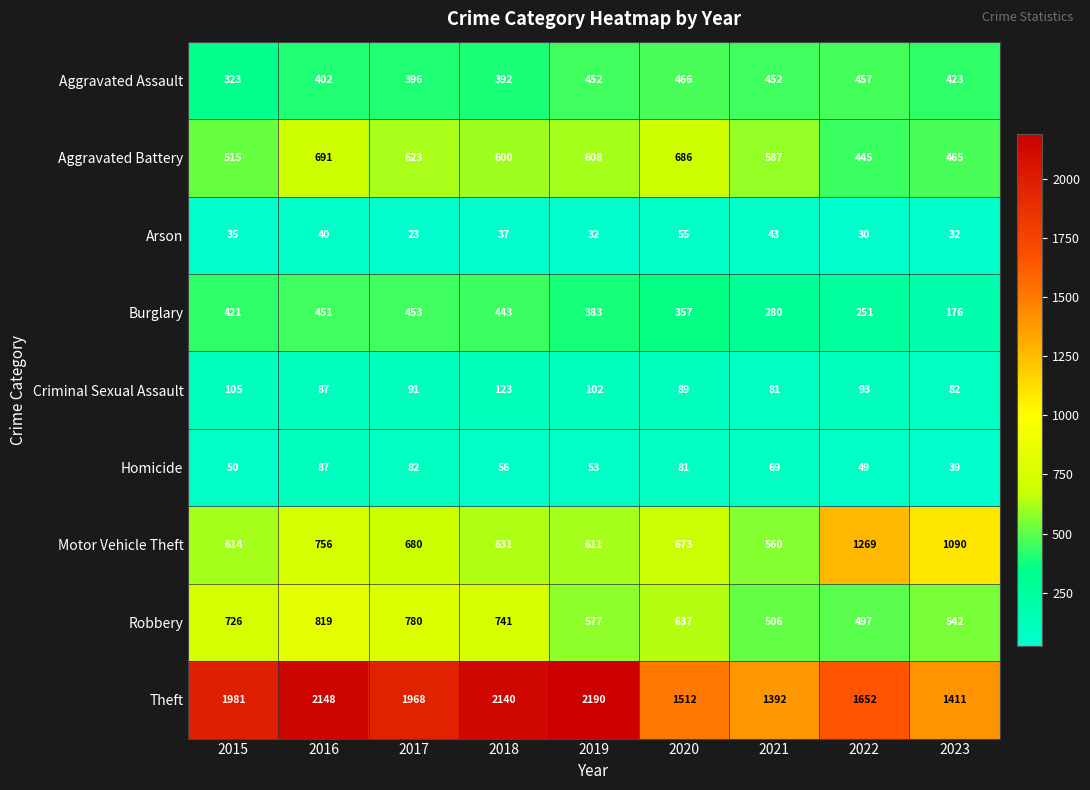

List the series in order of their peak value, highest first.

Theft, Motor Vehicle Theft, Robbery, Aggravated Battery, Aggravated Assault, Burglary, Criminal Sexual Assault, Homicide, Arson